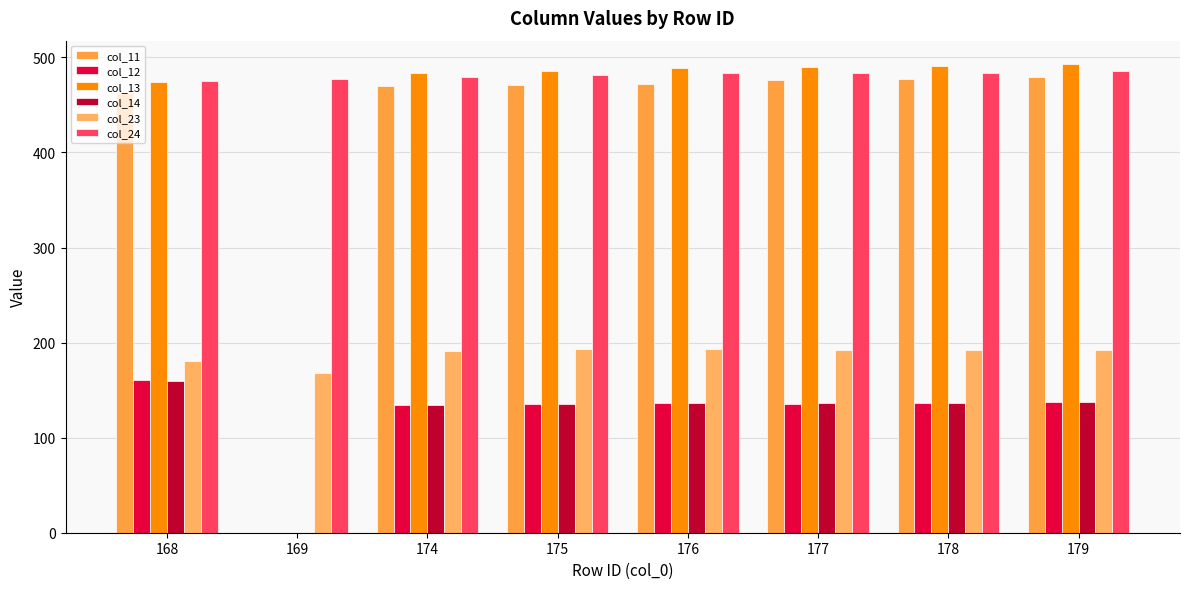

What is the average value of the col_12 series?

122.1